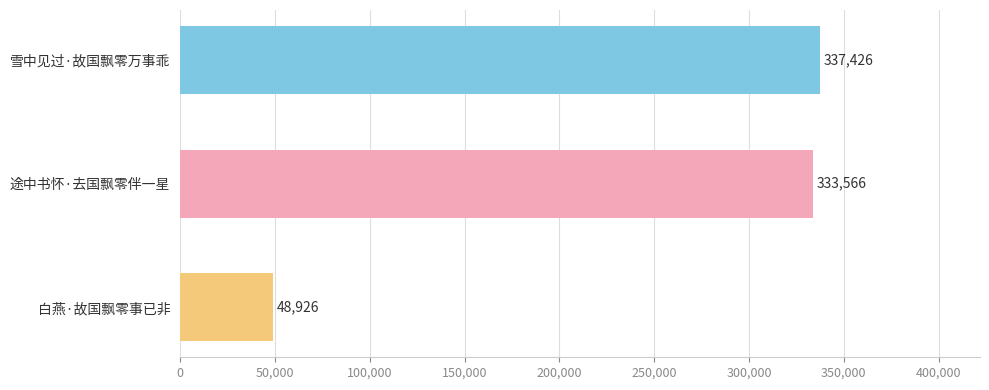

Is it true that the value at 雪中见过·故国飘零万事乖 is 337426?

True